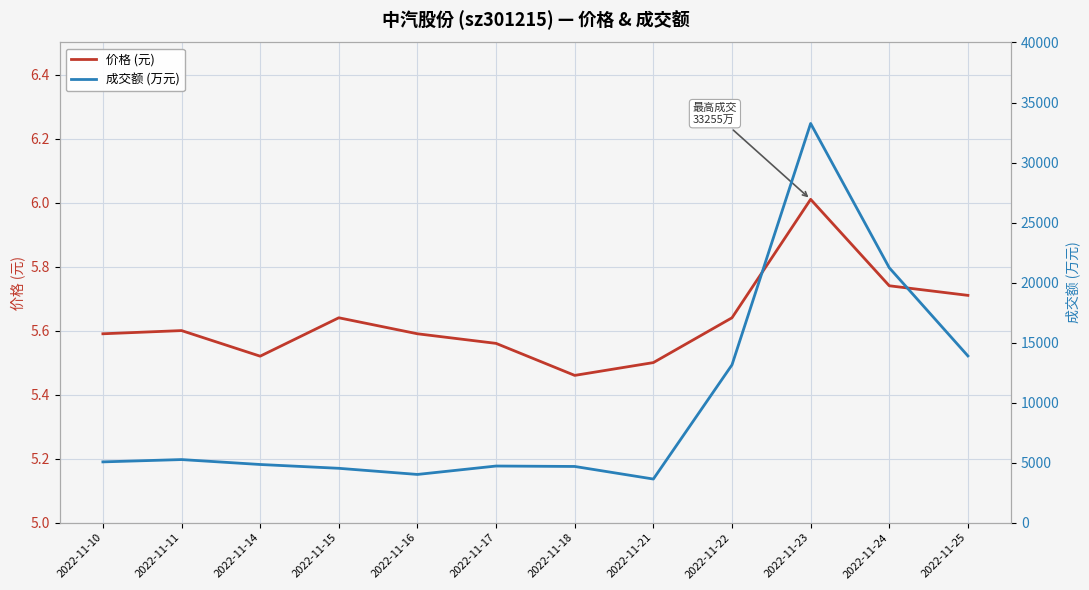

Reading left to right, transcribe all the data shown in this chart.

价格 (元): 5.6	5.6	5.5	5.6	5.6	5.6	5.5	5.5	5.6	6.0	5.7	5.7
成交额 (万元): 5061.0	5254.0	4844.0	4526.0	4015.0	4716.0	4680.0	3632.0	13144.0	33255.0	21233.0	13888.0